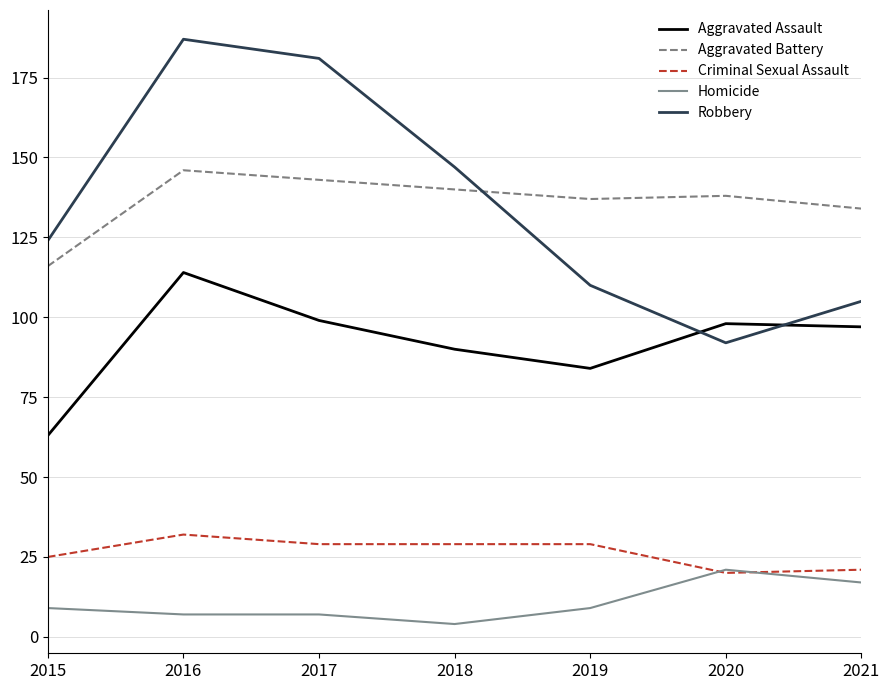

Rank the series by their maximum value, from highest to lowest.

Robbery, Aggravated Battery, Aggravated Assault, Criminal Sexual Assault, Homicide